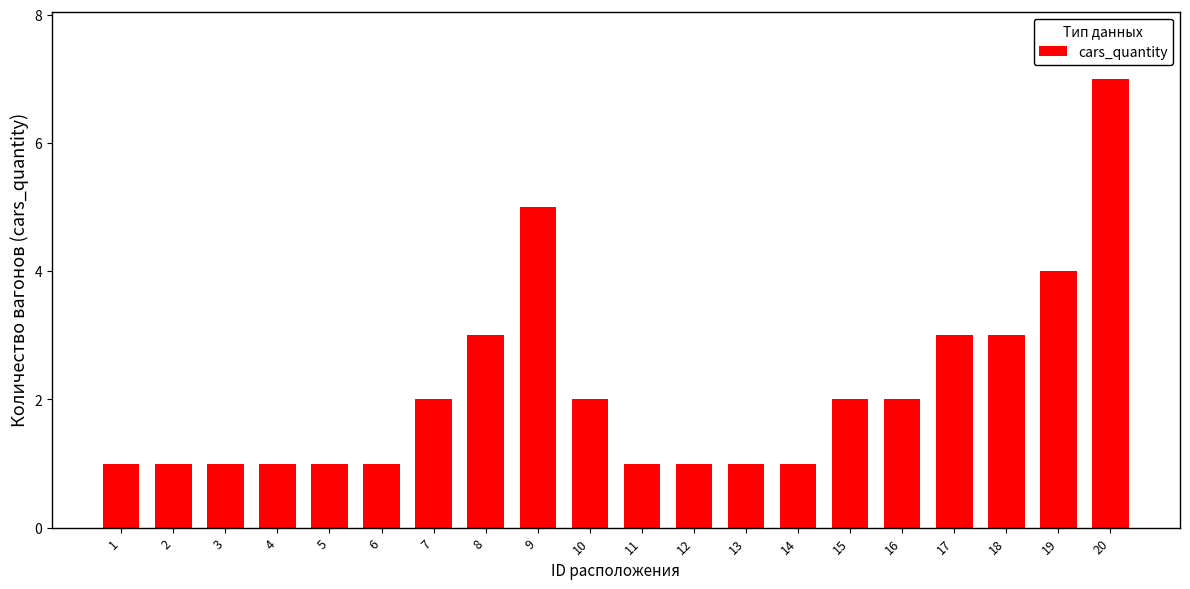

How many values are between 1 and 3?

17